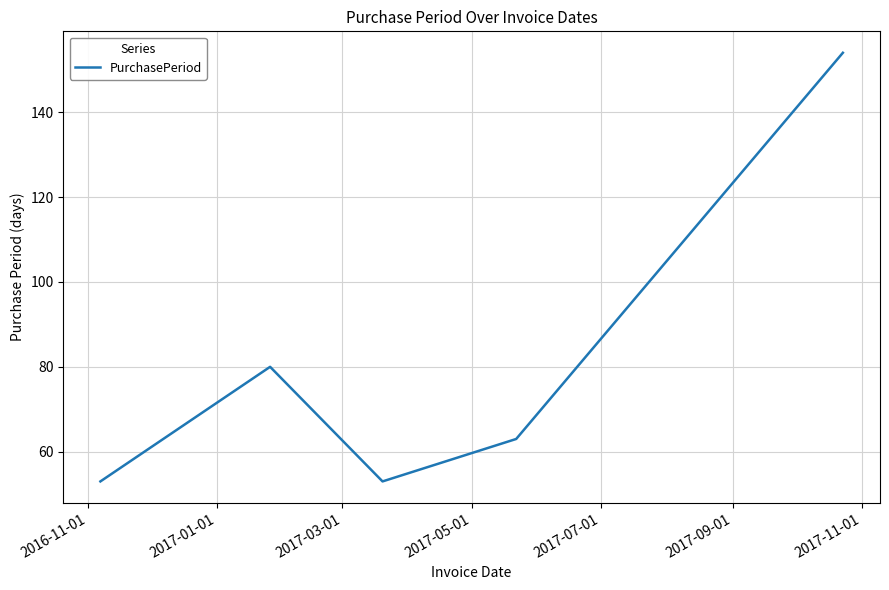

Reading right to left, transcribe all the data shown in this chart.

154	63	53	80	53